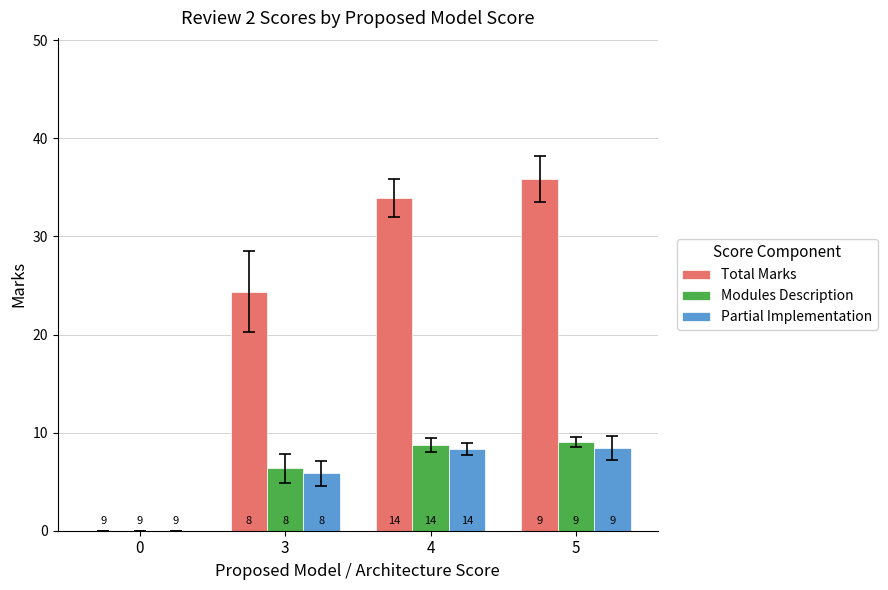

How many groups of bars are there?

4